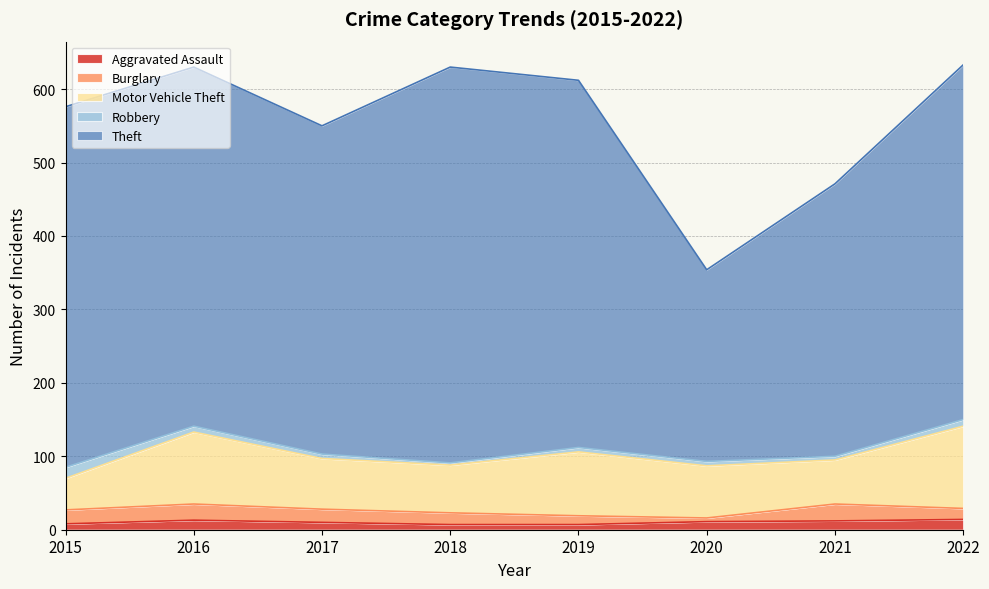

How many times do Robbery and Burglary cross each other?

2